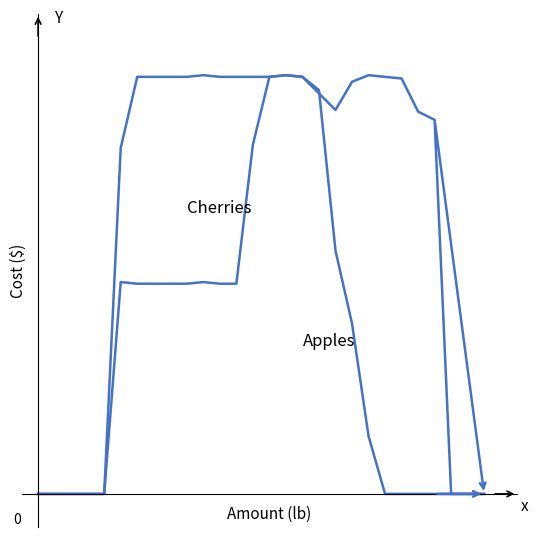

Does the chart have visible grid lines?

No